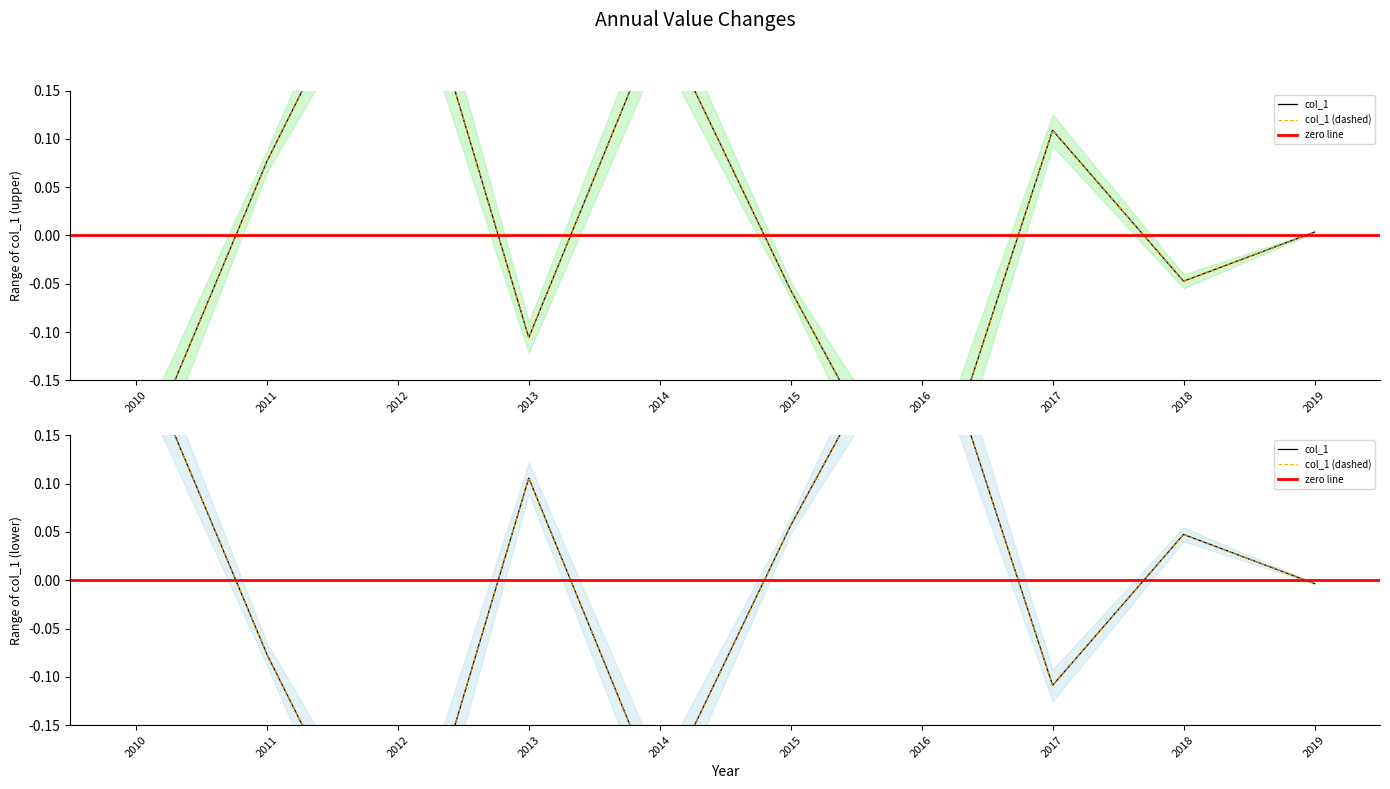

How many values are below 0?

5